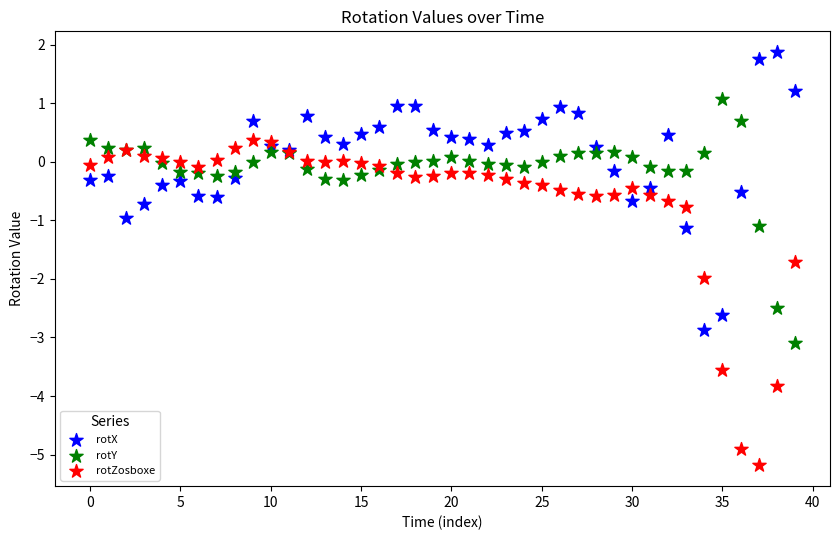

Which series reaches the minimum Y coordinate?

rotZosboxe